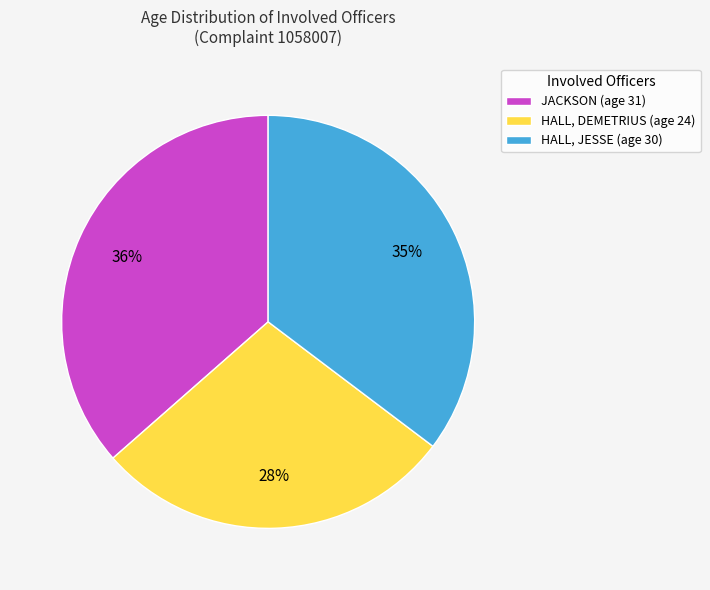

Rank the categories by value from lowest to highest.

HALL, DEMETRIUS, HALL, JESSE, JACKSON